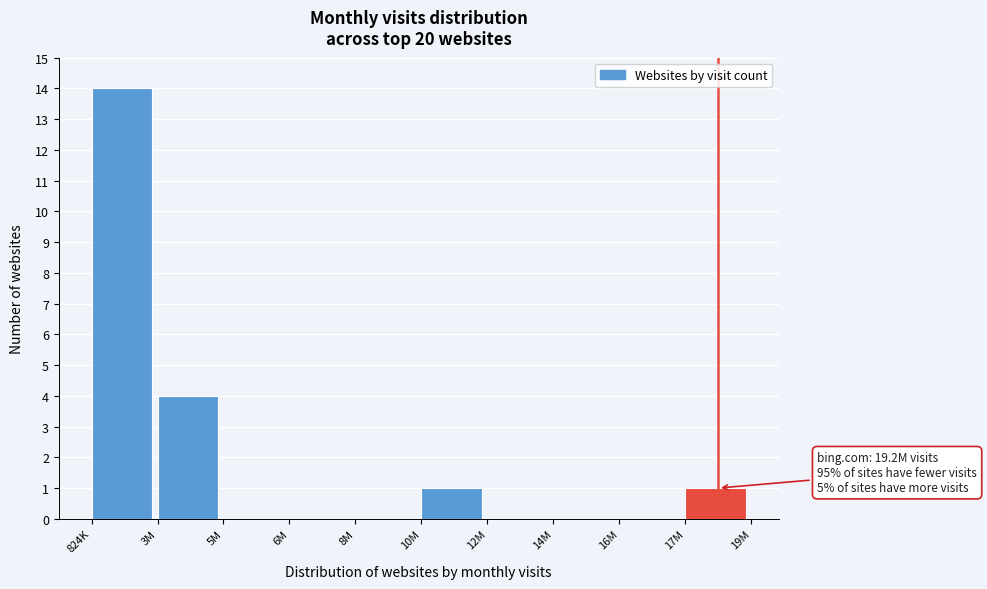

Reading right to left, list all the values displayed in this chart.

17M=1	16M=0	14M=0	12M=0	10M=1	8M=0	6M=0	5M=0	3M=4	824K=14